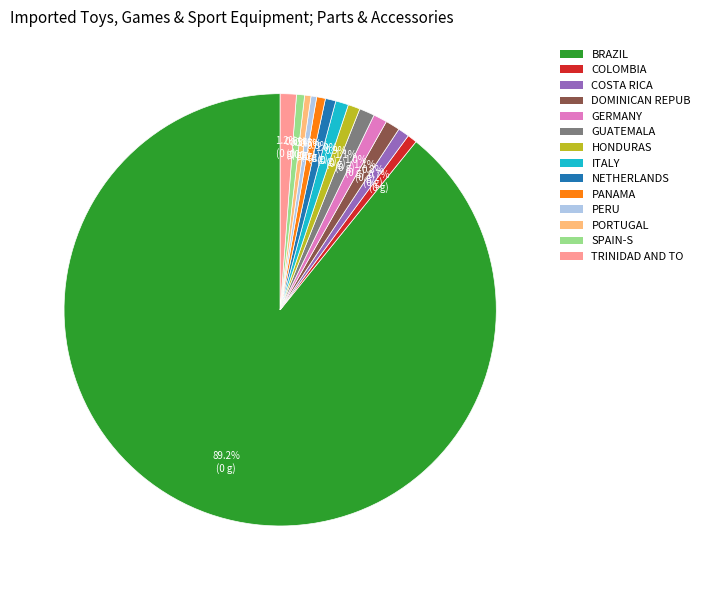

Does GUATEMALA account for over 50% of the chart?

No